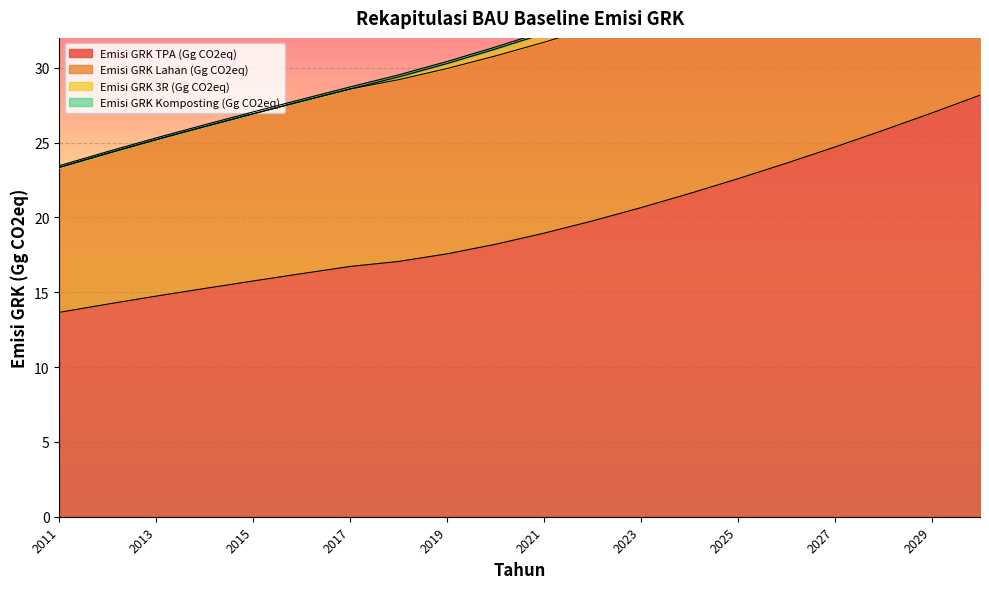

Which series has the widest spread of values?

Emisi GRK 3R (Gg CO2eq)